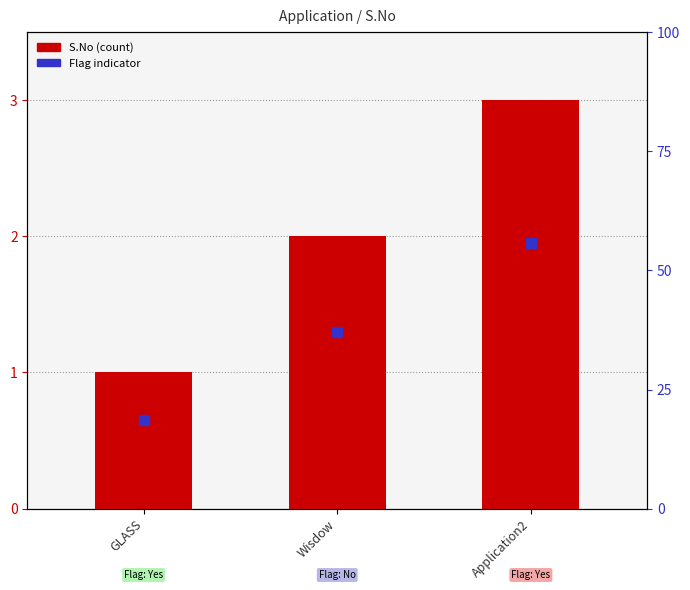

Which series reaches the minimum Y coordinate?

Flag indicator